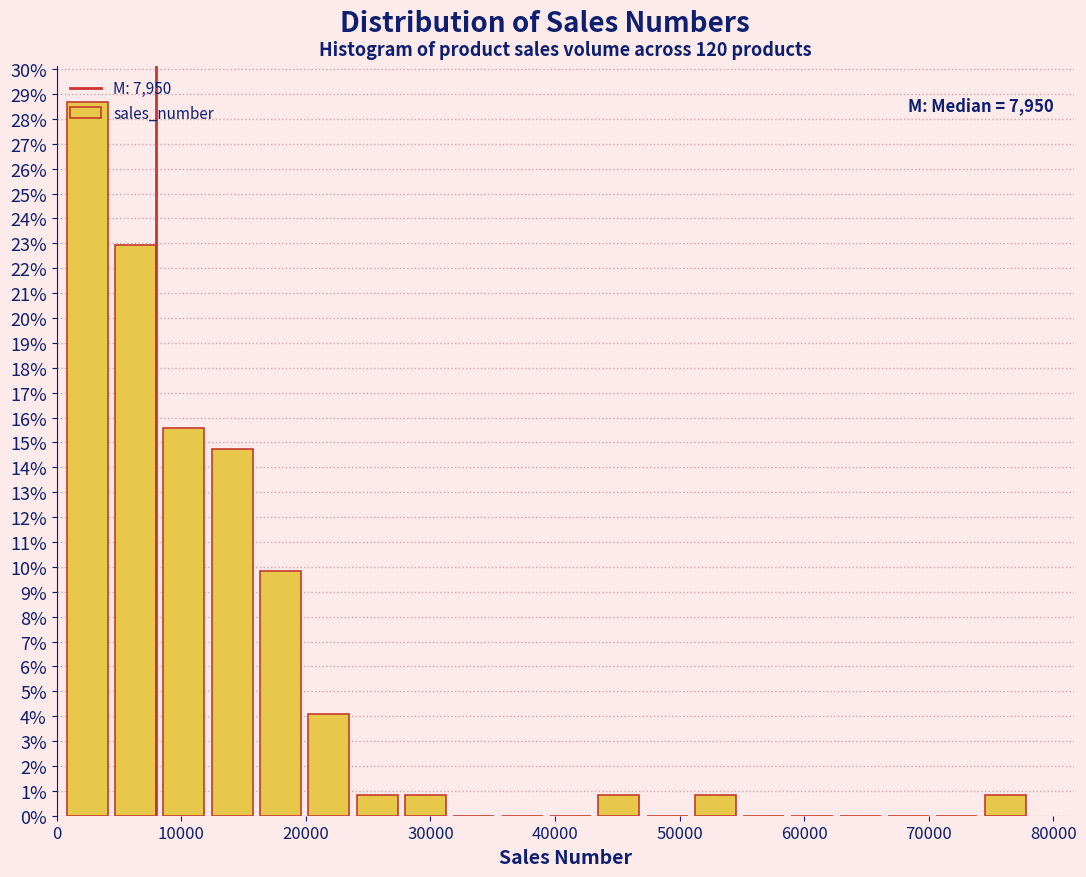

Around what value on the x-axis is the tallest bar? Give the approximate position of its centre, as read against the axis.

2000